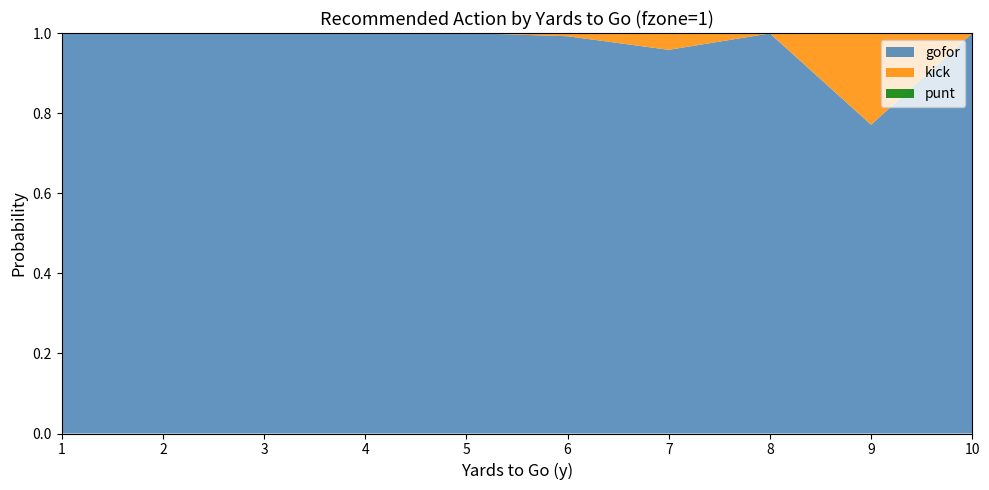

Reading left to right, extract all data points from this chart.

gofor: 1=1.0	2=1.0	3=1.0	4=1.0	5=1.0	6=1.0	7=1.0	8=1.0	9=0.8	10=1.0
kick: 1=0.0	2=0.0	3=0.0	4=0.0	5=0.0	6=0.0	7=0.0	8=0.0	9=0.2	10=0.0
punt: 1=0.0	2=0.0	3=0.0	4=0.0	5=0.0	6=0.0	7=0.0	8=0.0	9=0.0	10=0.0